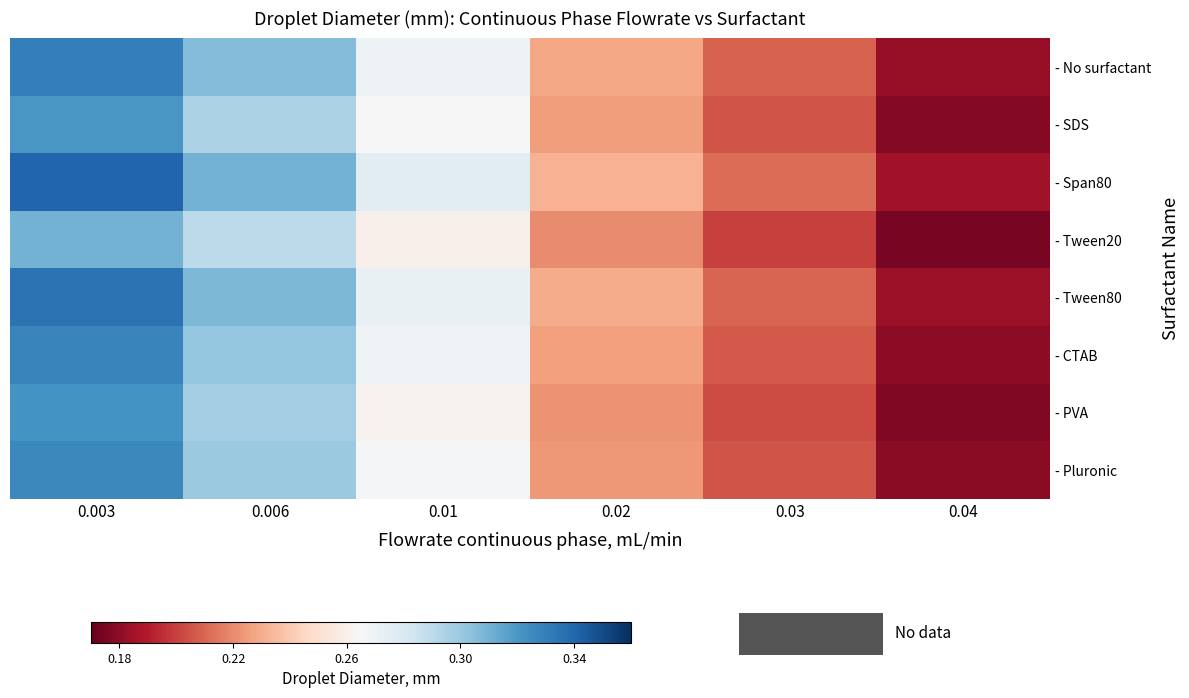

Which series has the largest total across all categories?

- Span80